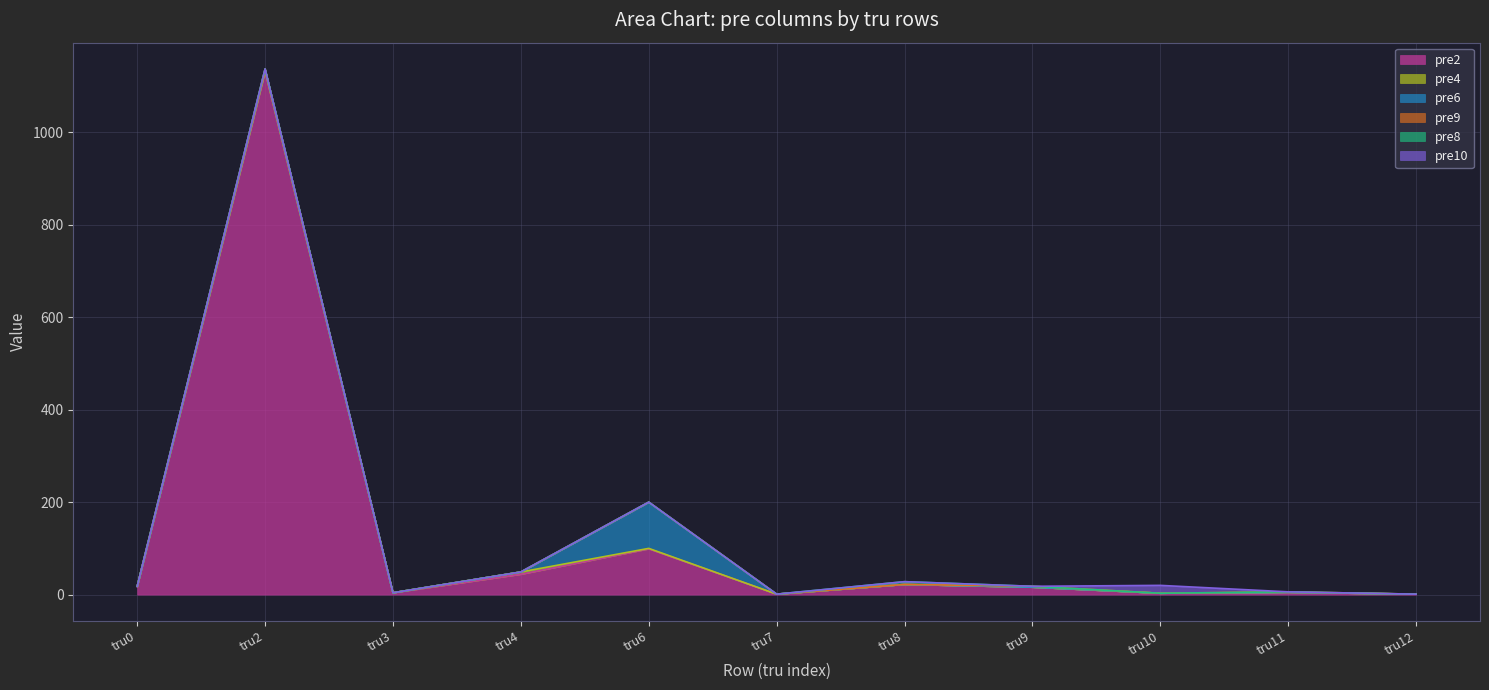

Is it true that pre10 equals 4 at tru10?

False